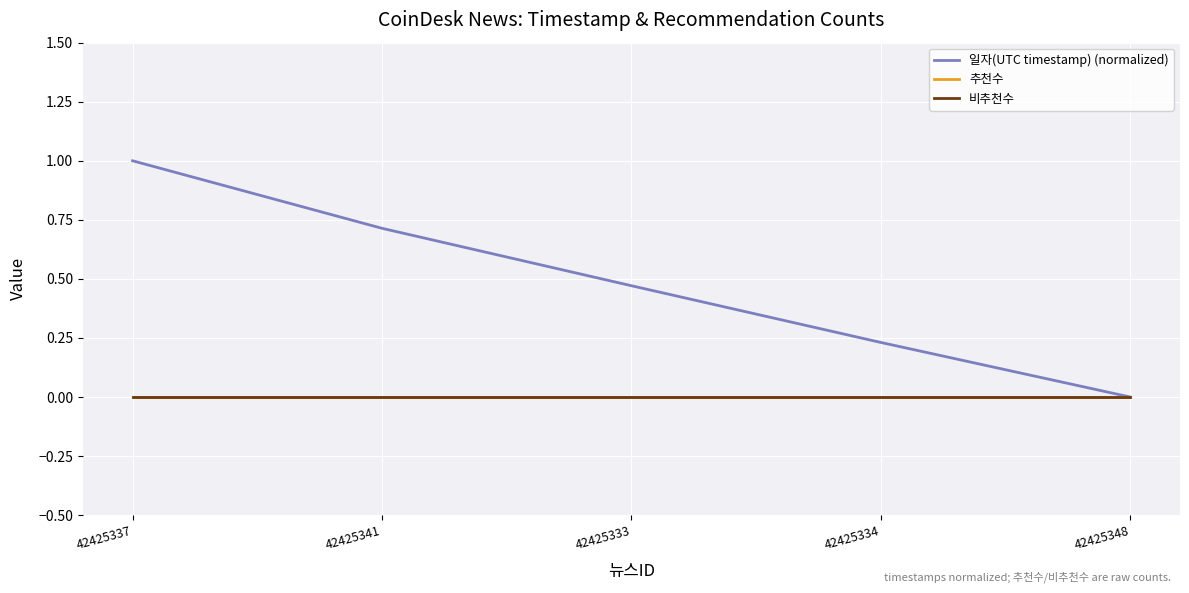

Does the chart have visible grid lines?

Yes